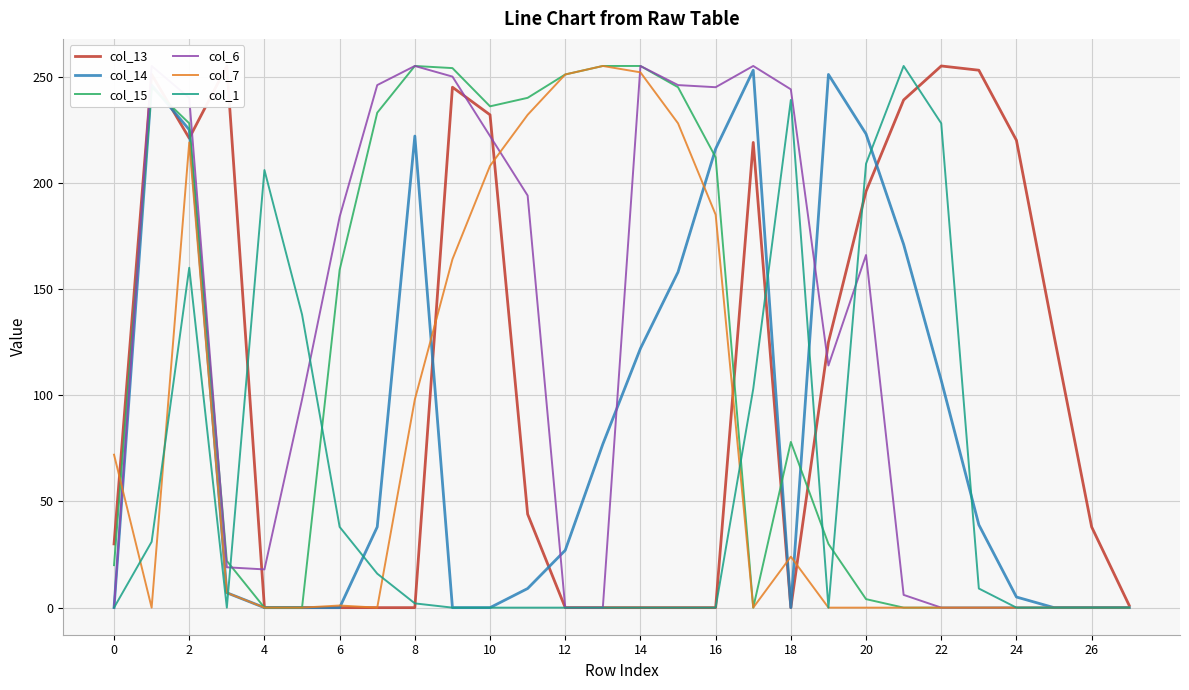

What is the maximum value shown in the chart?

255